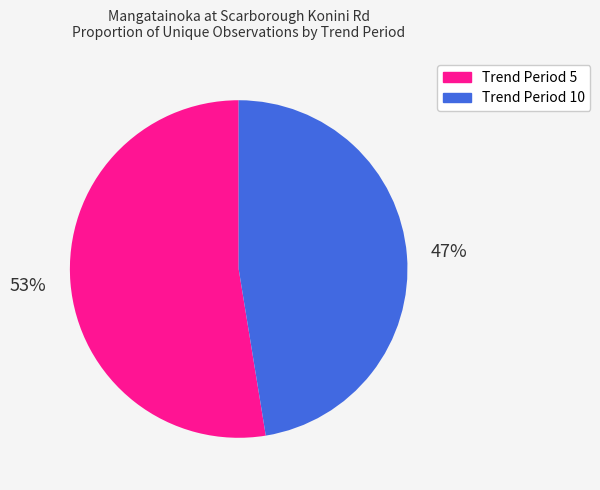

Is there any slice that represents more than half of the pie?

Yes